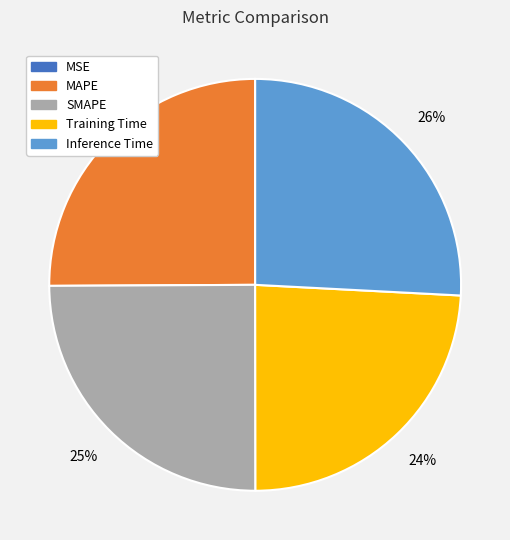

Which category has the biggest portion of the pie?

Inference Time